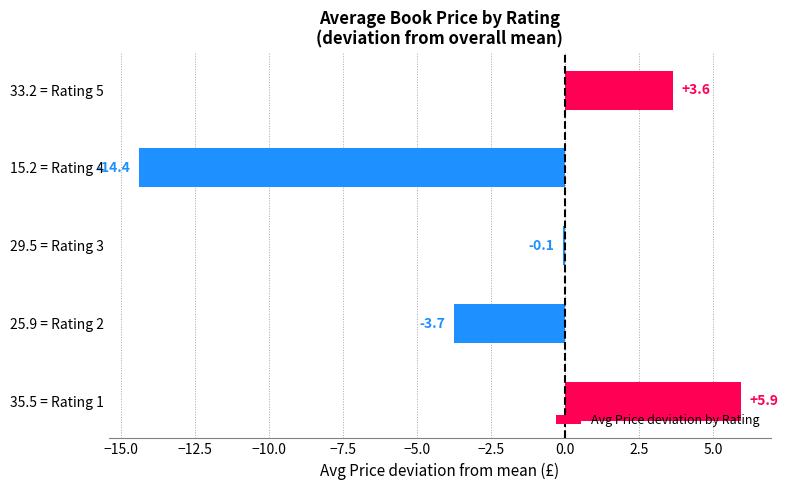

What is the change in value from 35.5 = Rating 1 to 29.5 = Rating 3?

-6.0